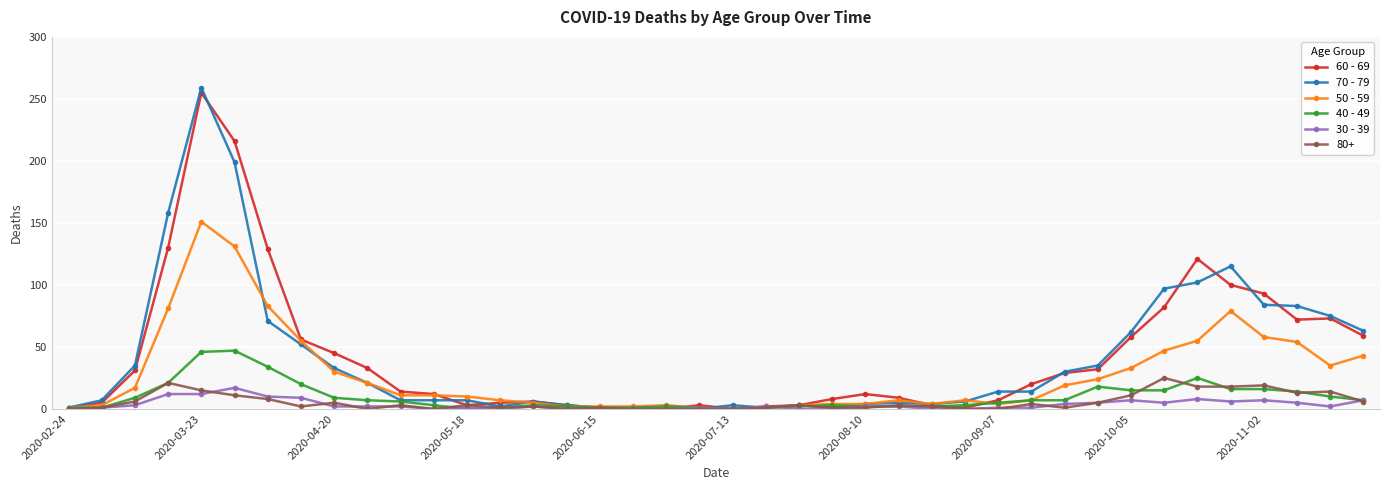

What is the greatest value displayed?

259